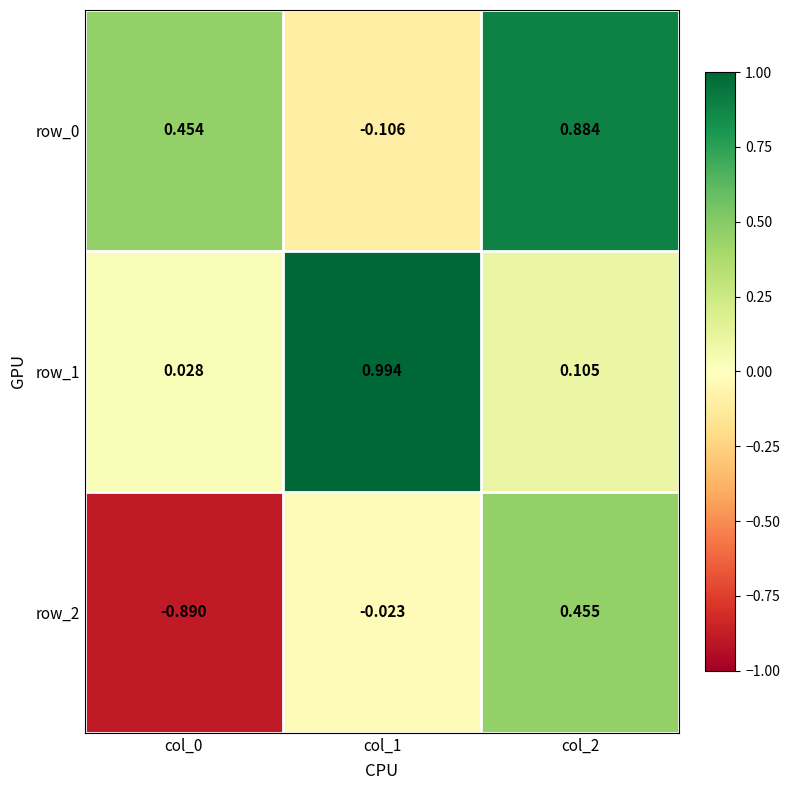

Is the value of row_2 at col_2 greater than the value of row_0 at col_2?

No